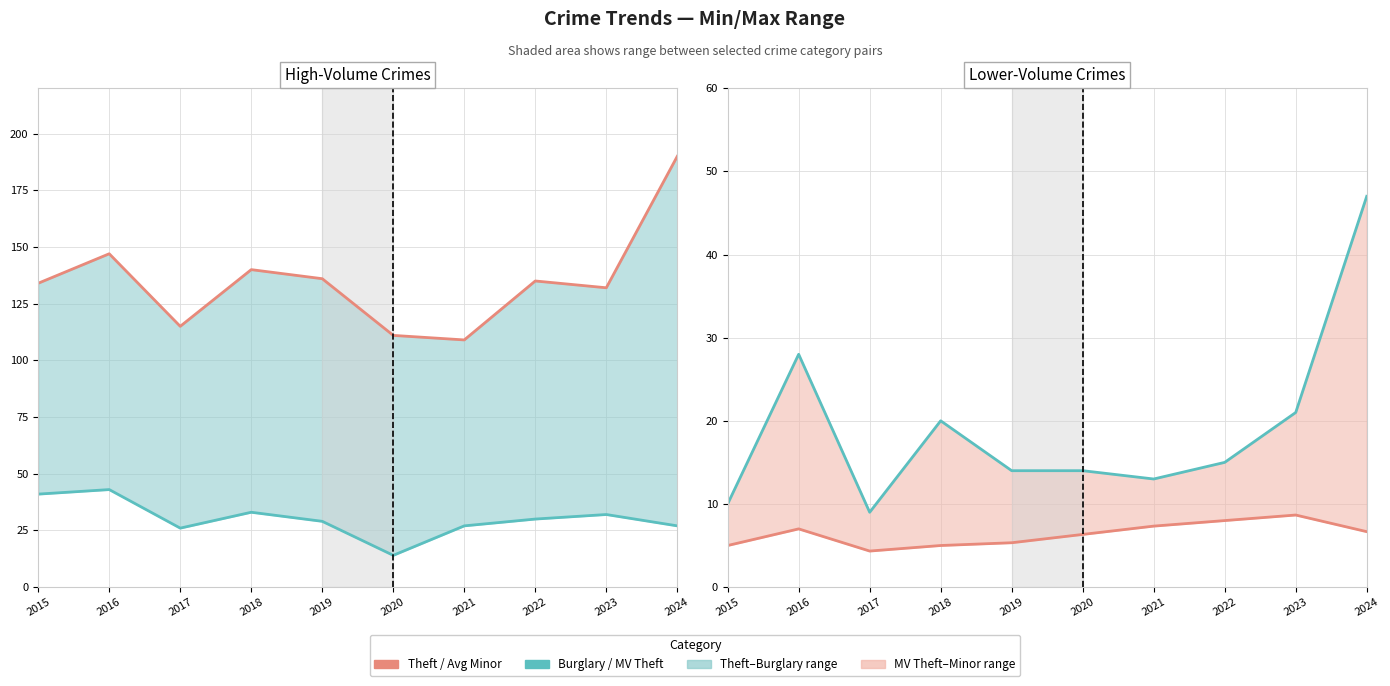

What is the difference between the Theft values at 2022 and 2023?

3.0